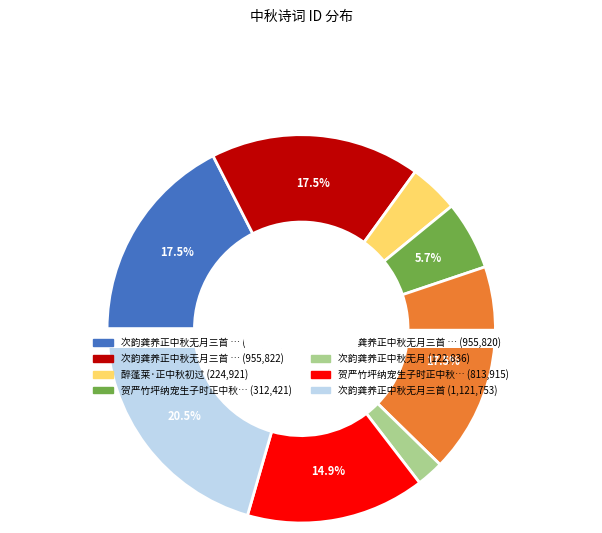

Which slice is the smallest?

次韵龚养正中秋无月